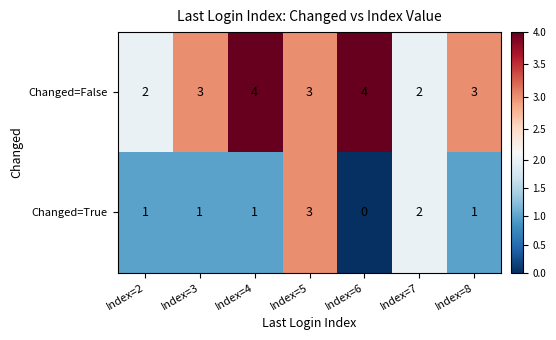

Which series has the largest range (max minus min)?

Changed=True